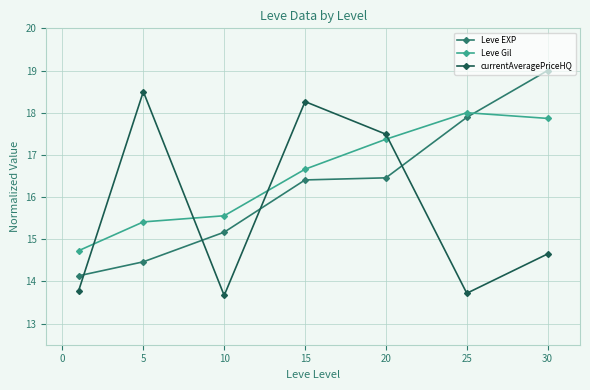

How many values in the Leve EXP series exceed 16?

4